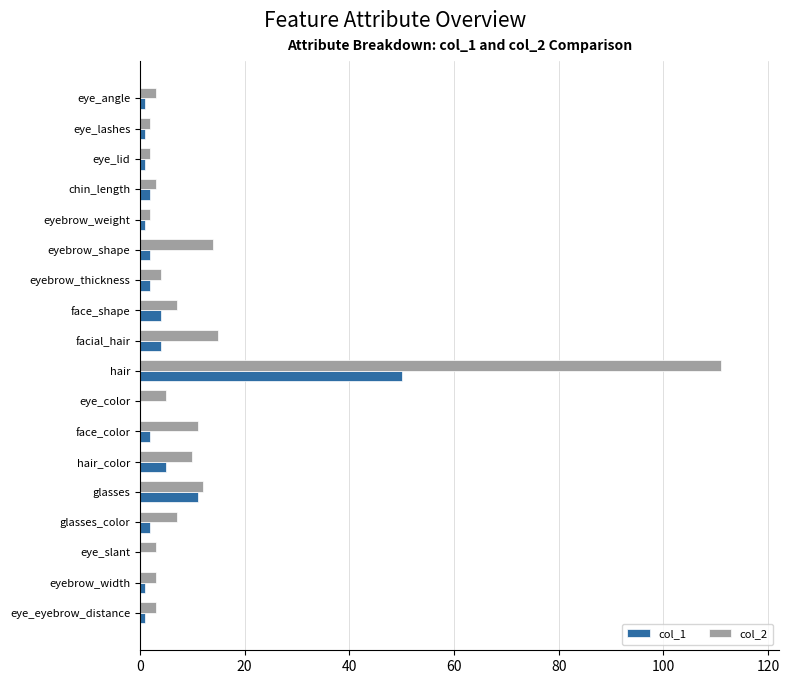

Which category has the highest value across all series?

hair